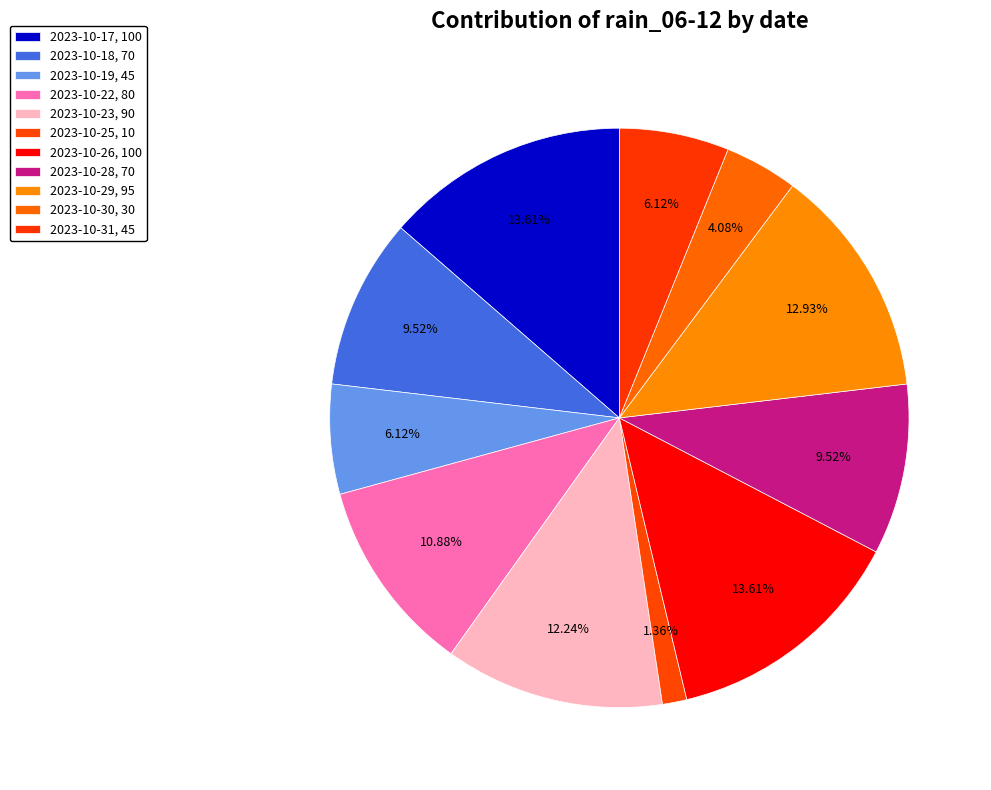

How many segments does this pie chart have?

11